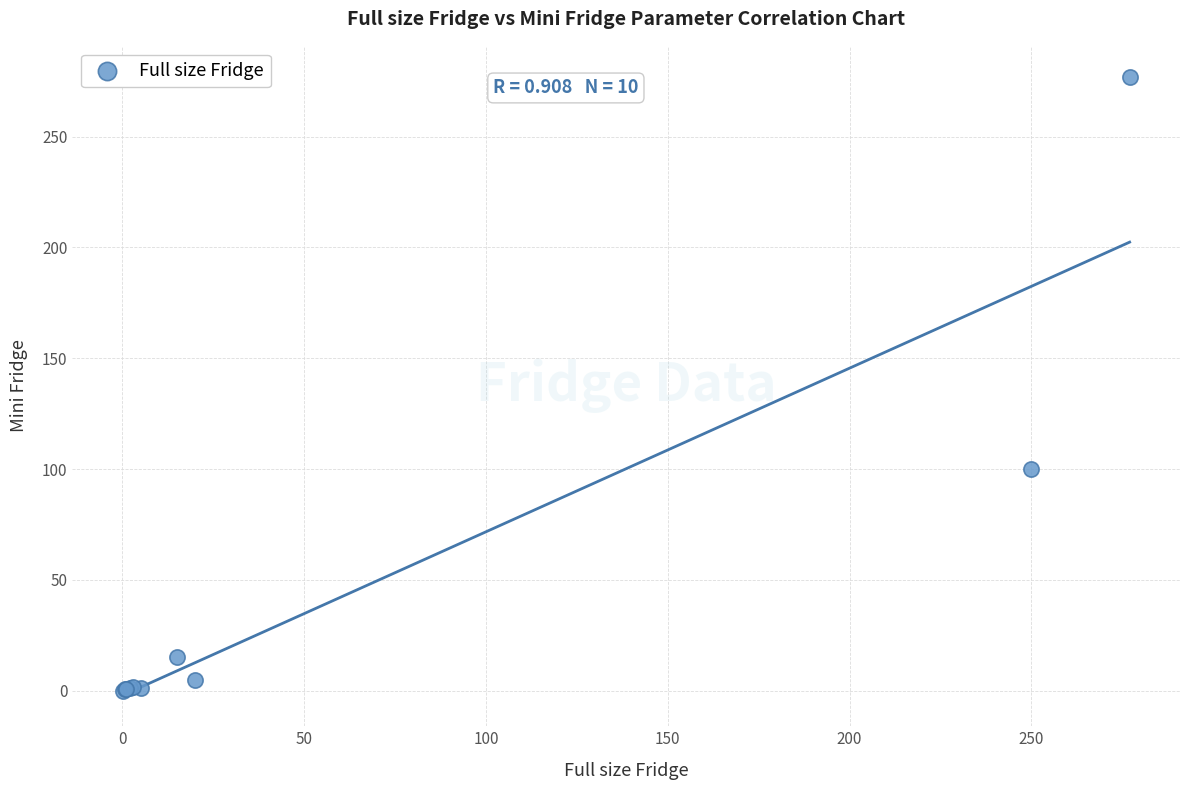

What Y value in the scatter plot is closest to 138?

100.0